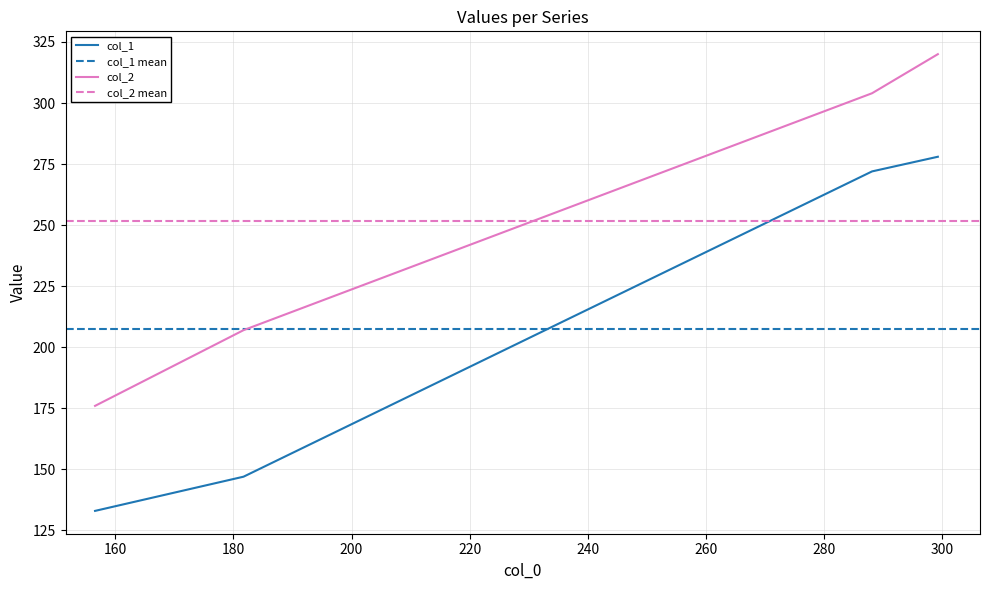

What is the lowest value of the col_2 series?

176